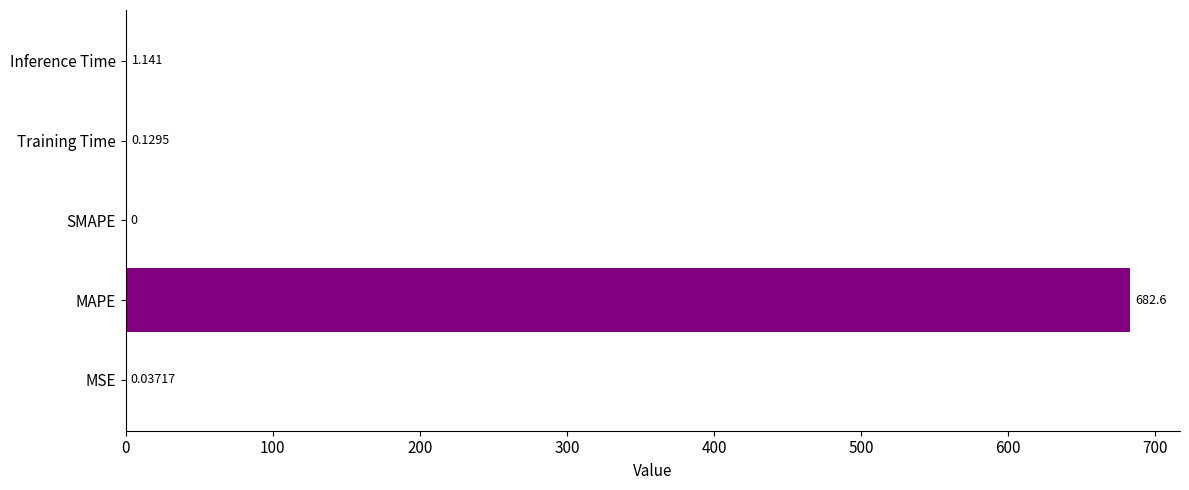

Count the number of categories in the chart.

5